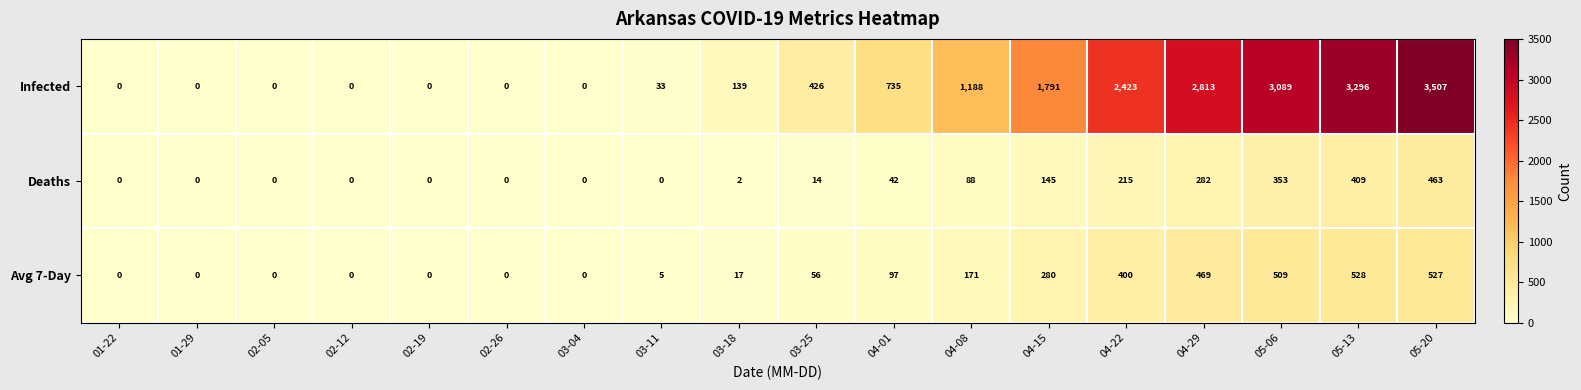

At which label is Avg 7-Day closest to 264?

04-15